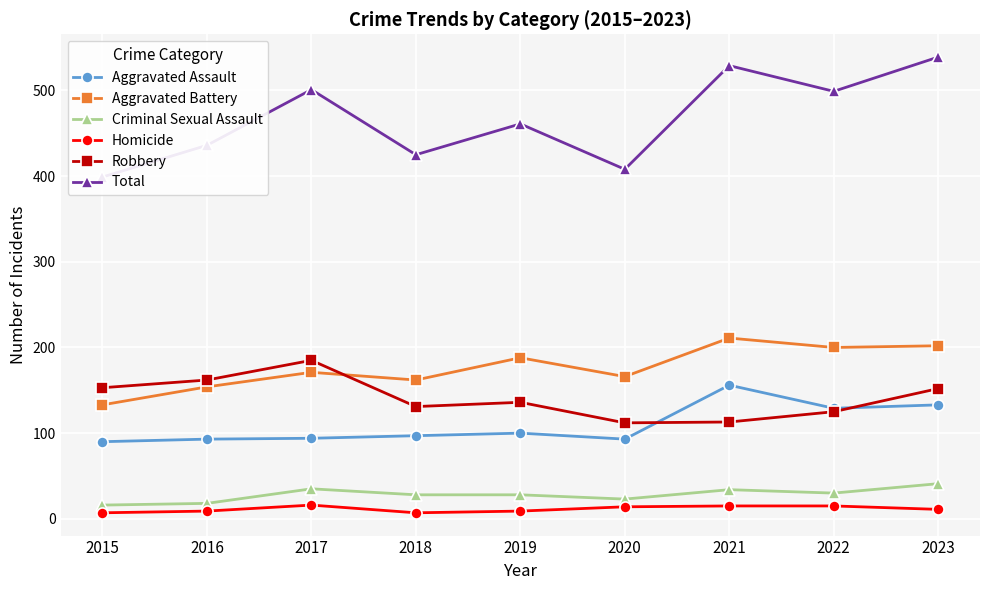

The value of Robbery at 2018 is 177. True or false?

False